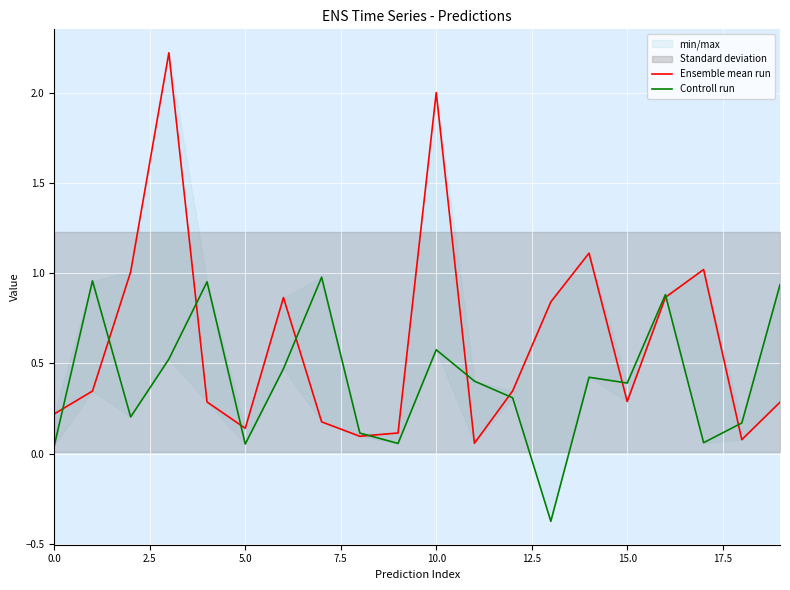

What is the difference between the maximum and minimum values in the Controll run series?

1.4